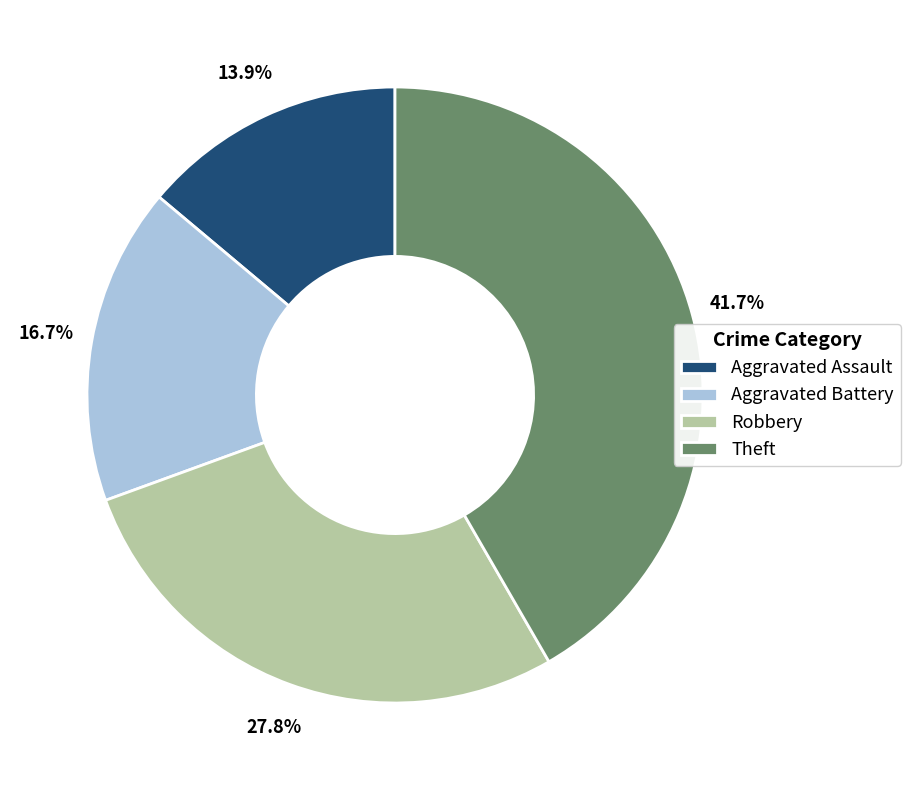

To the nearest percent, what is the average slice percentage?

25%